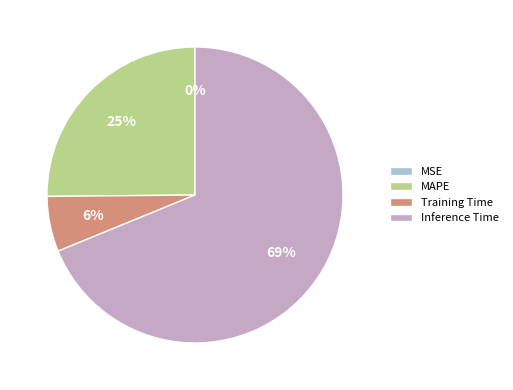

Which slice is the largest?

Inference Time